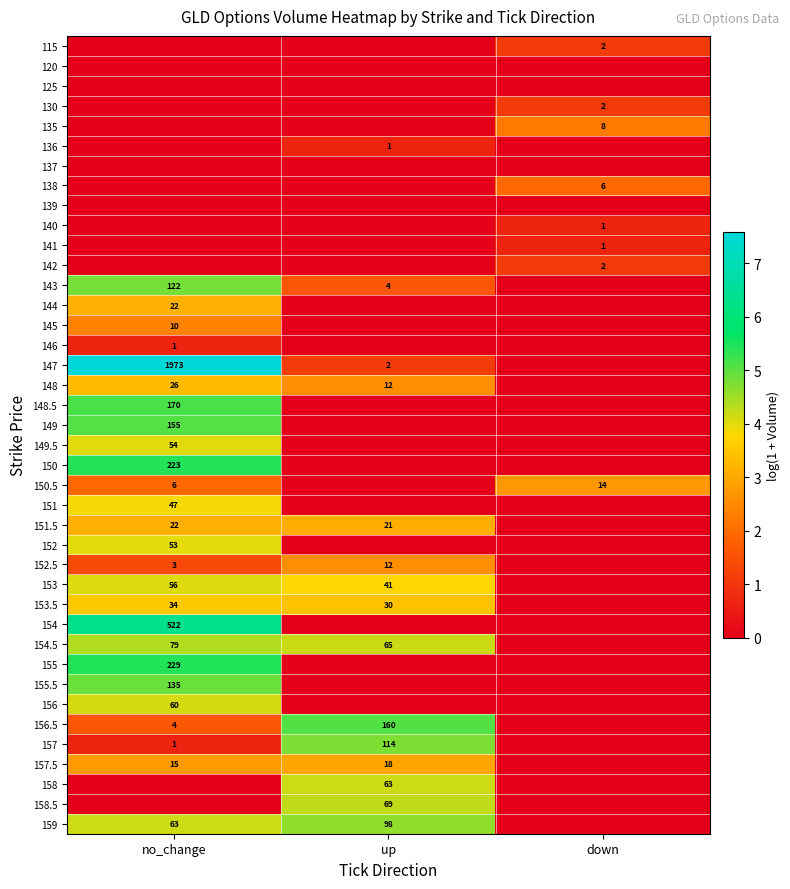

Between up and down, which is larger?

down